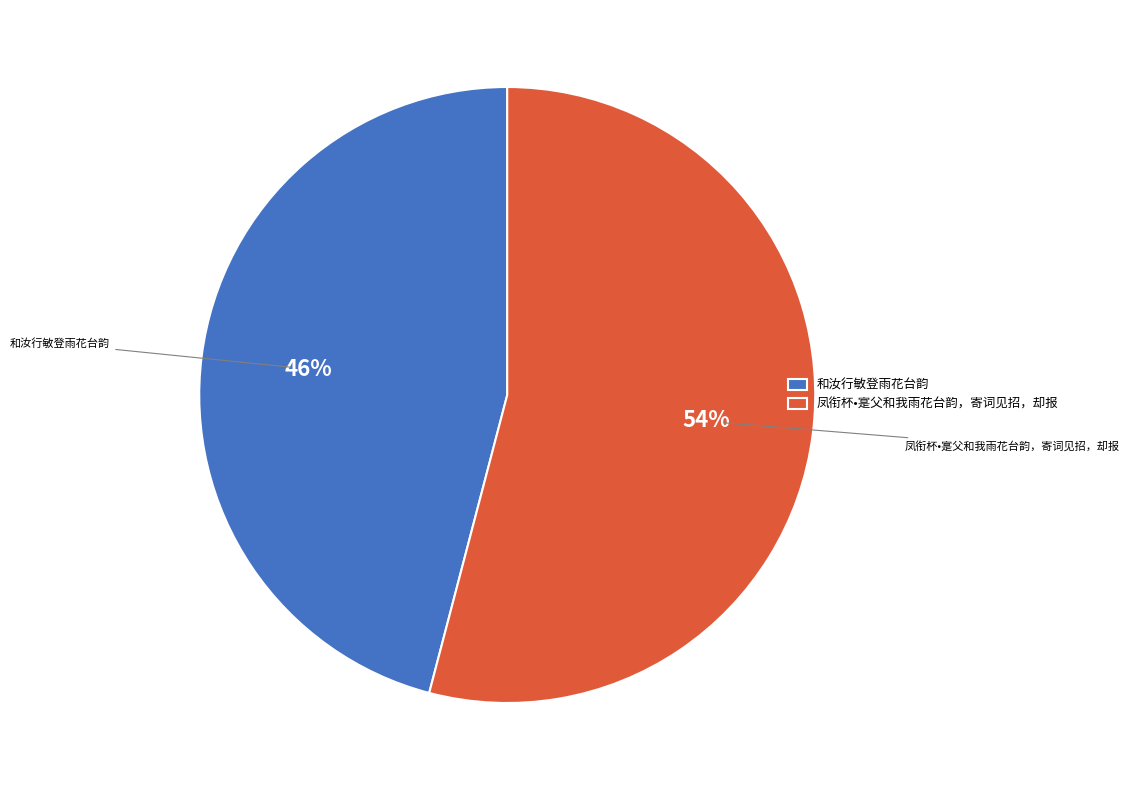

Which category has the biggest portion of the pie?

凤衔杯•寔父和我雨花台韵，寄词见招，却报